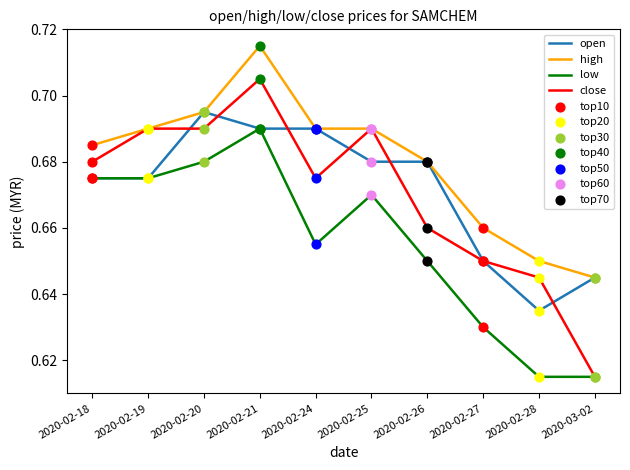

True or false: high has a value of 0.3 at 2020-02-20.

False